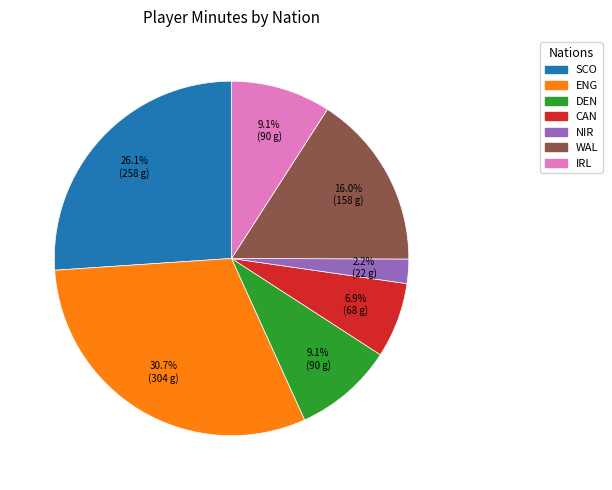

Does WAL represent more than half of the total?

No